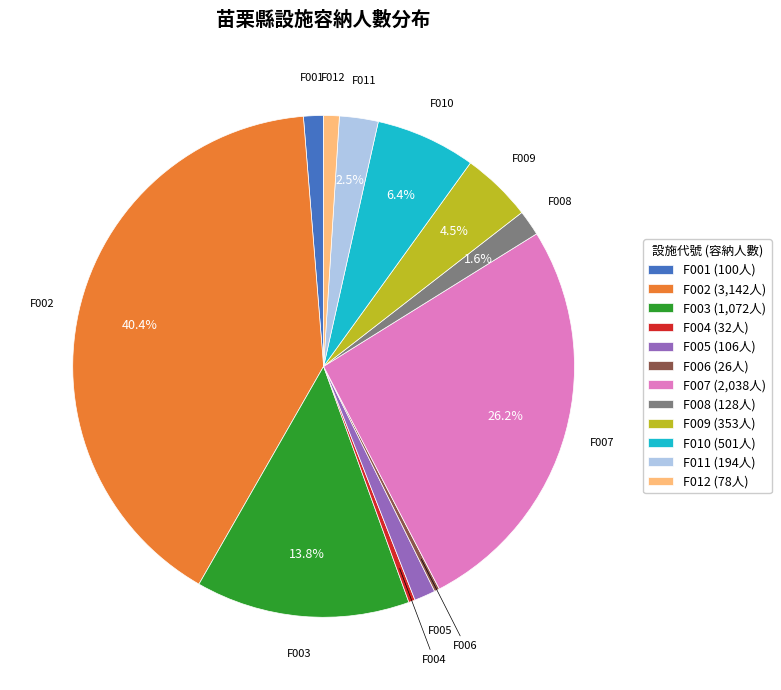

What portion of the pie excludes F010 (501人)?

93.6%